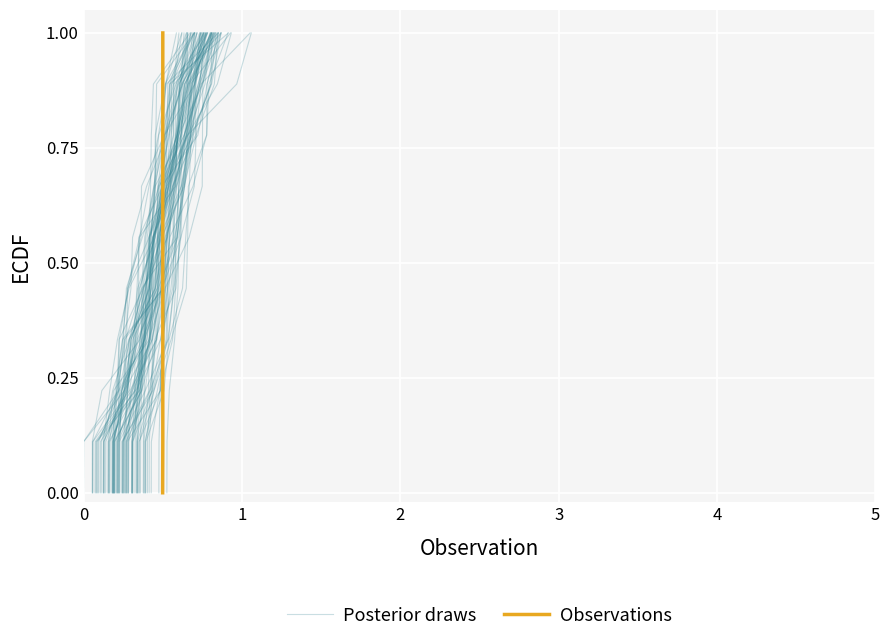

What are all the series names shown in the legend?

Posterior draws, Observations